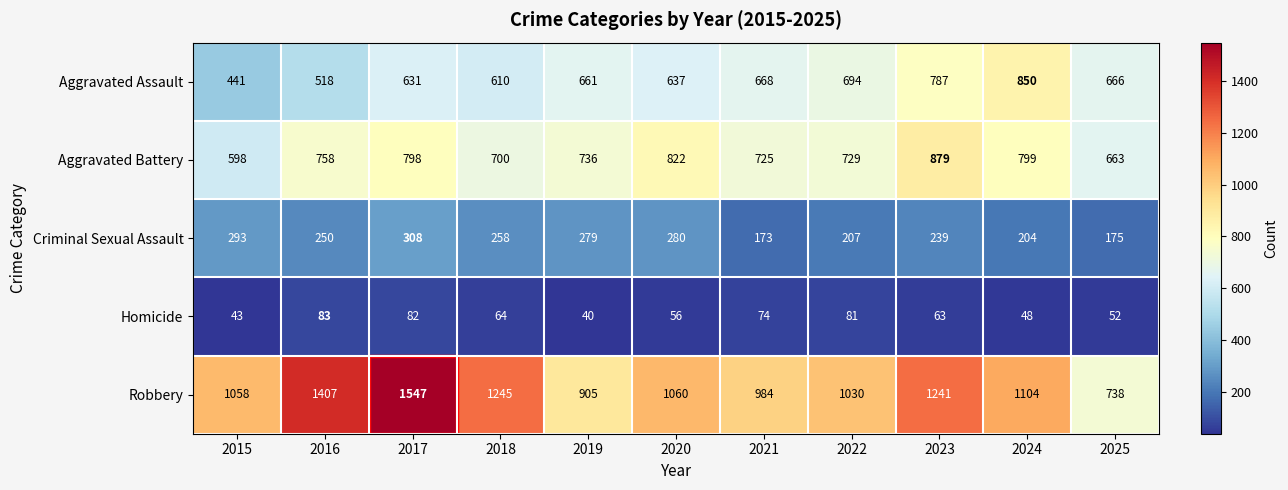

What is the smallest value displayed?

40